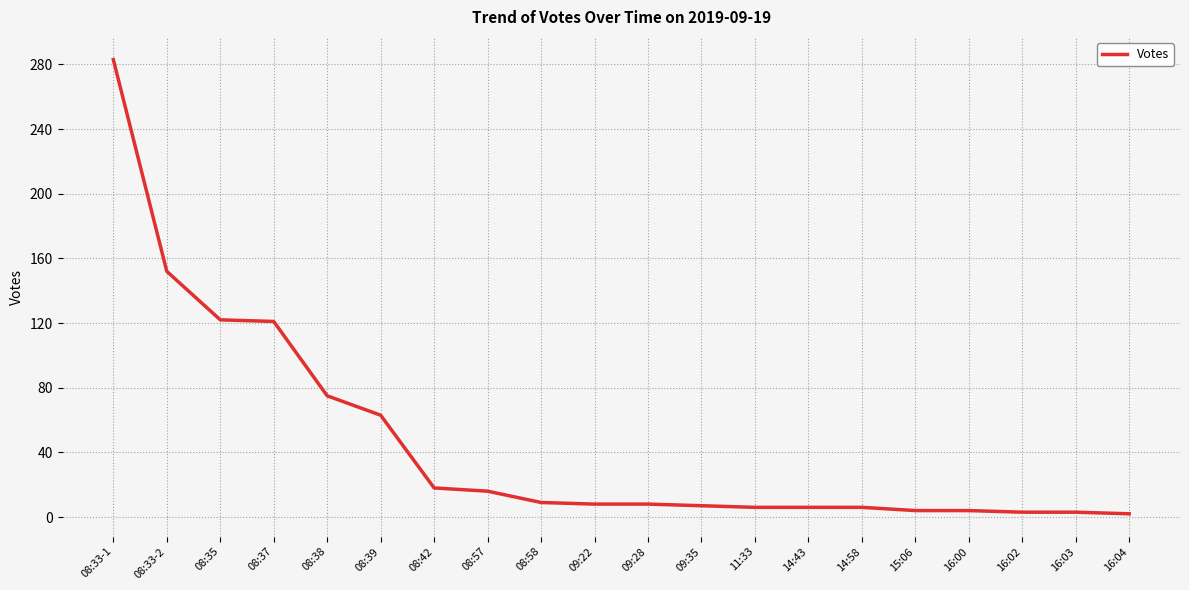

At which label is the value closest to 142?

08:33-2